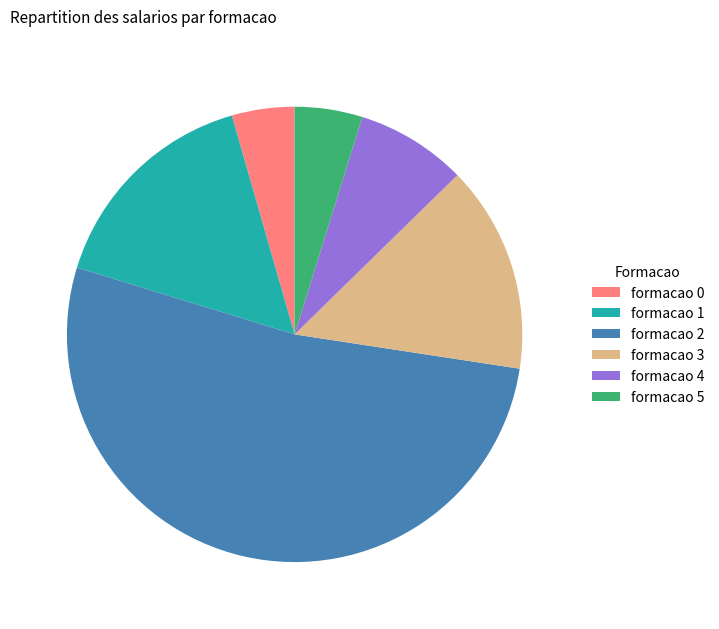

Count the number of slices in the pie.

6